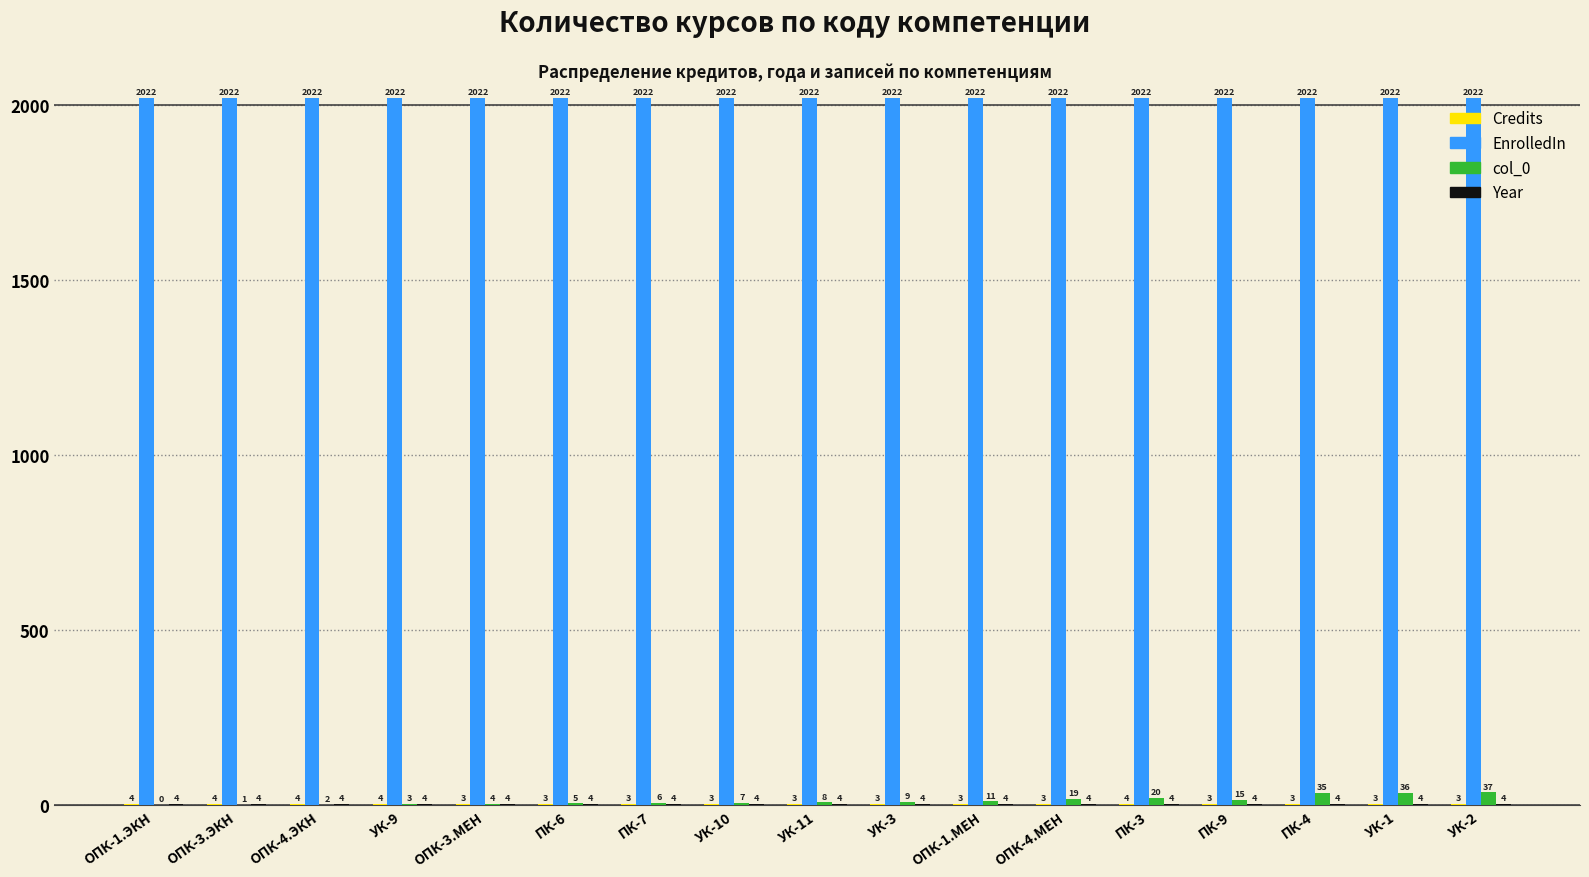

What is the total value across all series at ОПК-1.МЕН?

2040